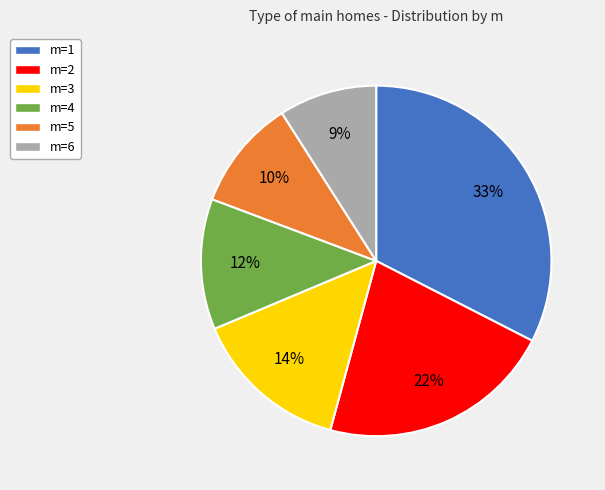

Does any single category account for the majority?

No